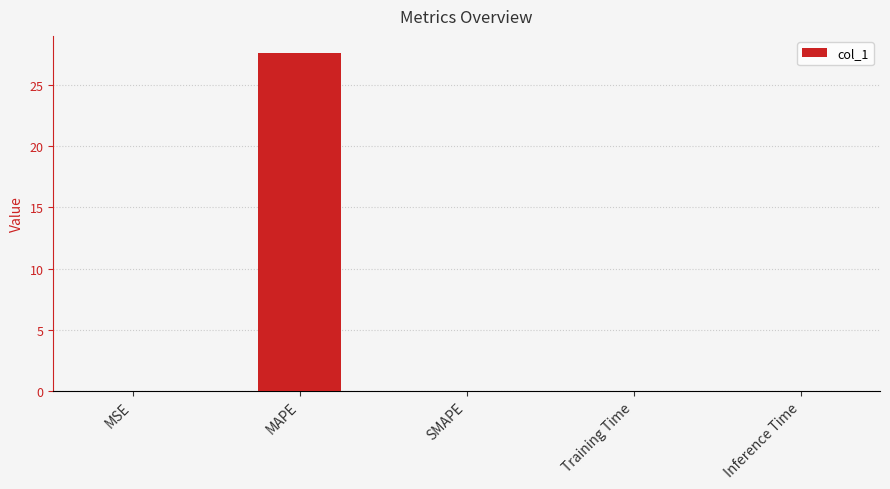

Which has a higher value, MAPE or Inference Time?

MAPE